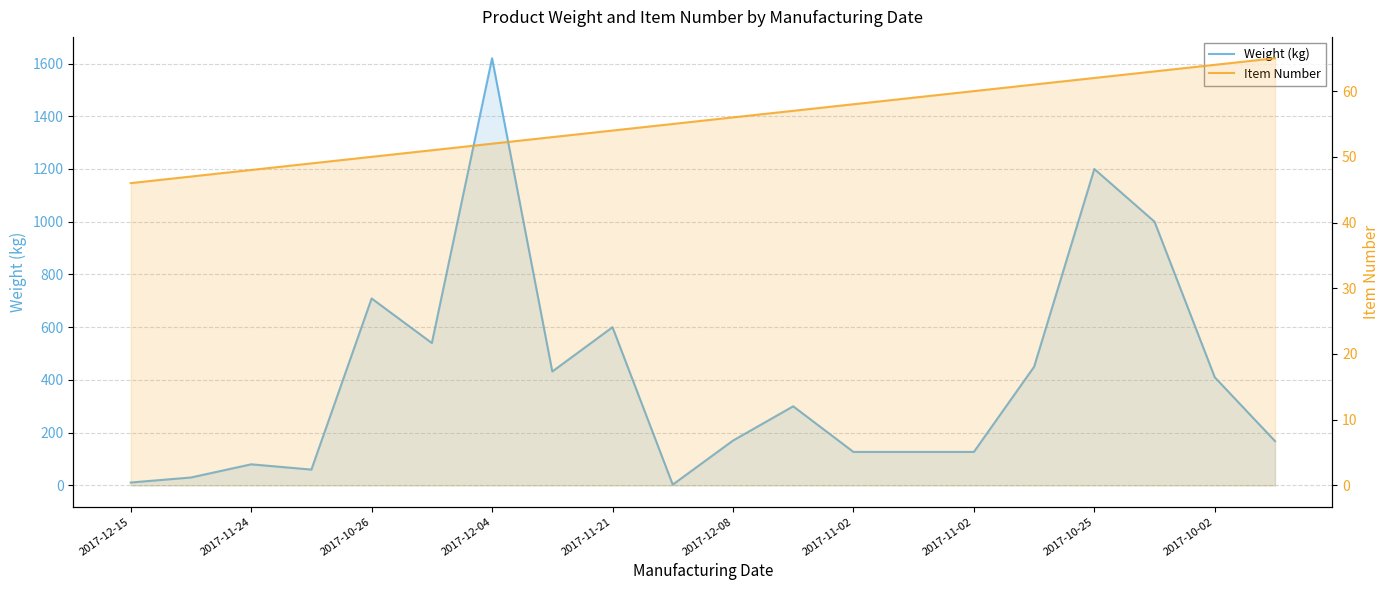

What is the spread (max minus min) of values at 19?

103